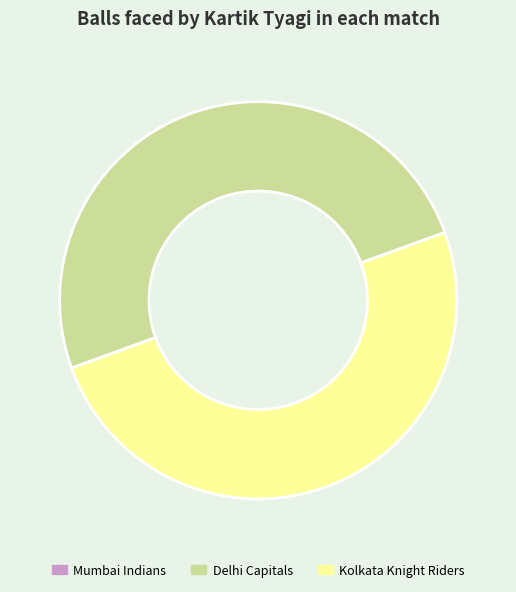

The Delhi Capitals slice represents 61% of the pie. True or false?

False